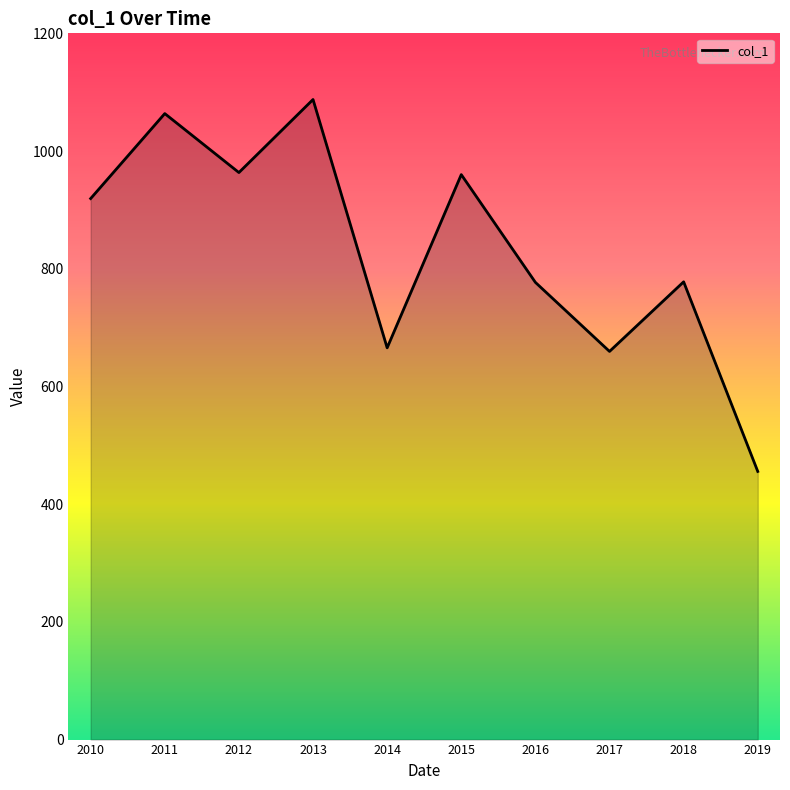

What is the ratio of the value at 2012 to the value at 2019?

2.1